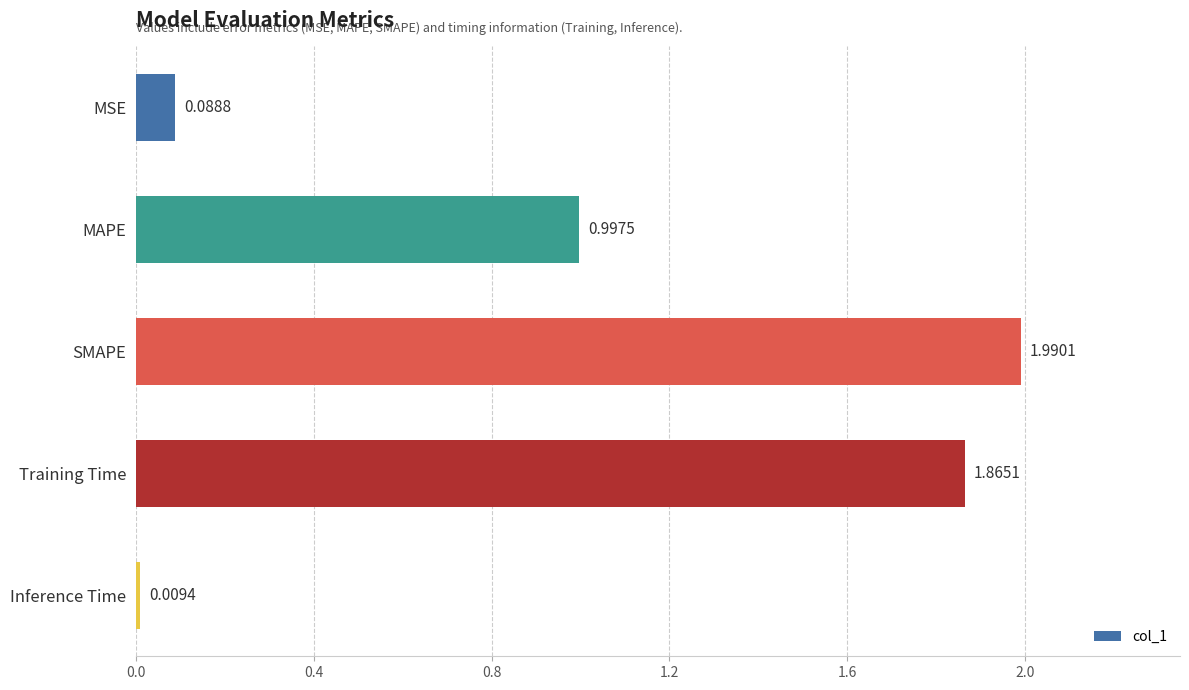

Which label corresponds to the smallest value in the chart?

Inference Time